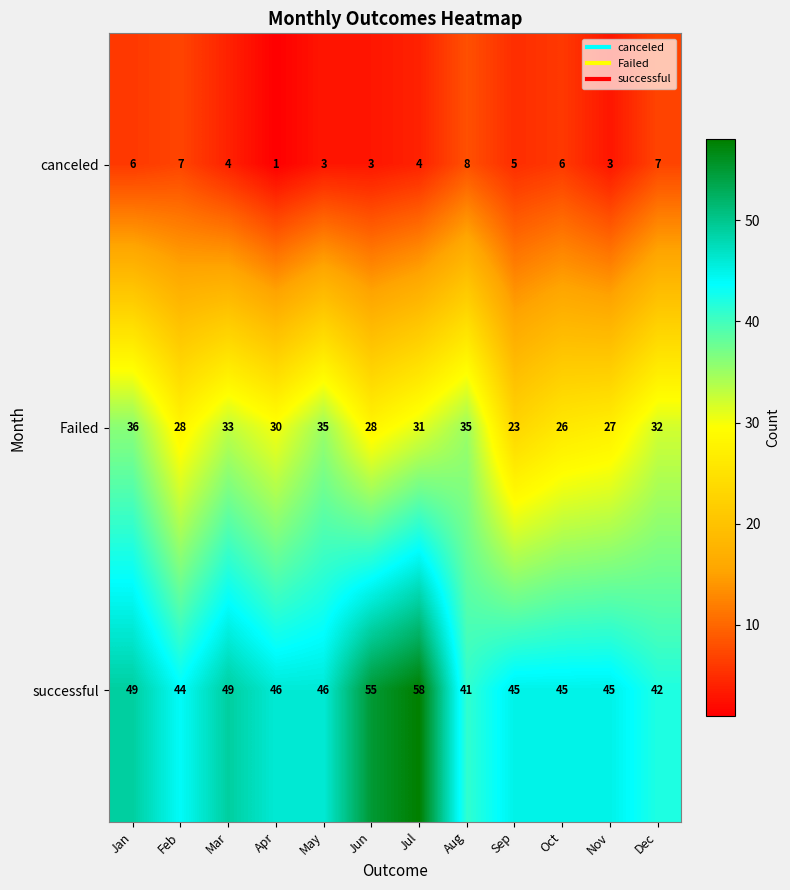

How many data points does each series have?

12